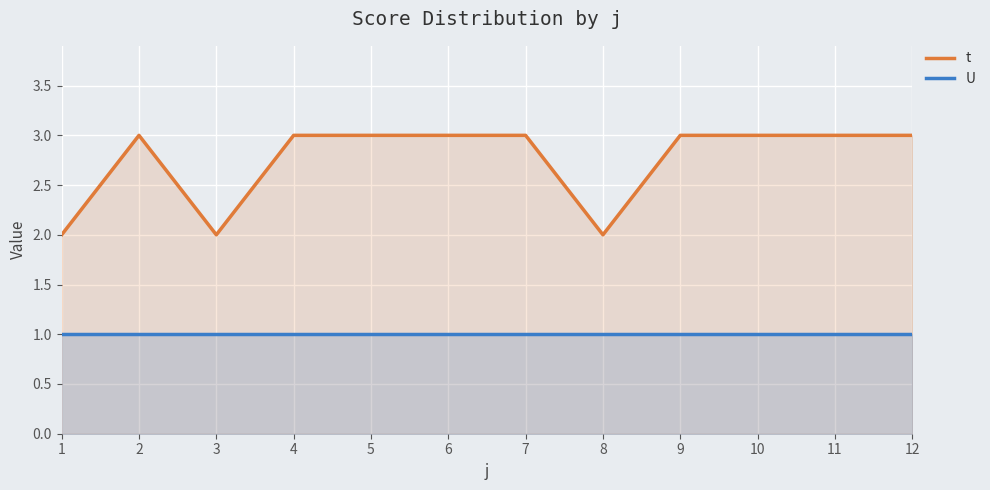

What is the value of the U point at the 9th from the left?

1